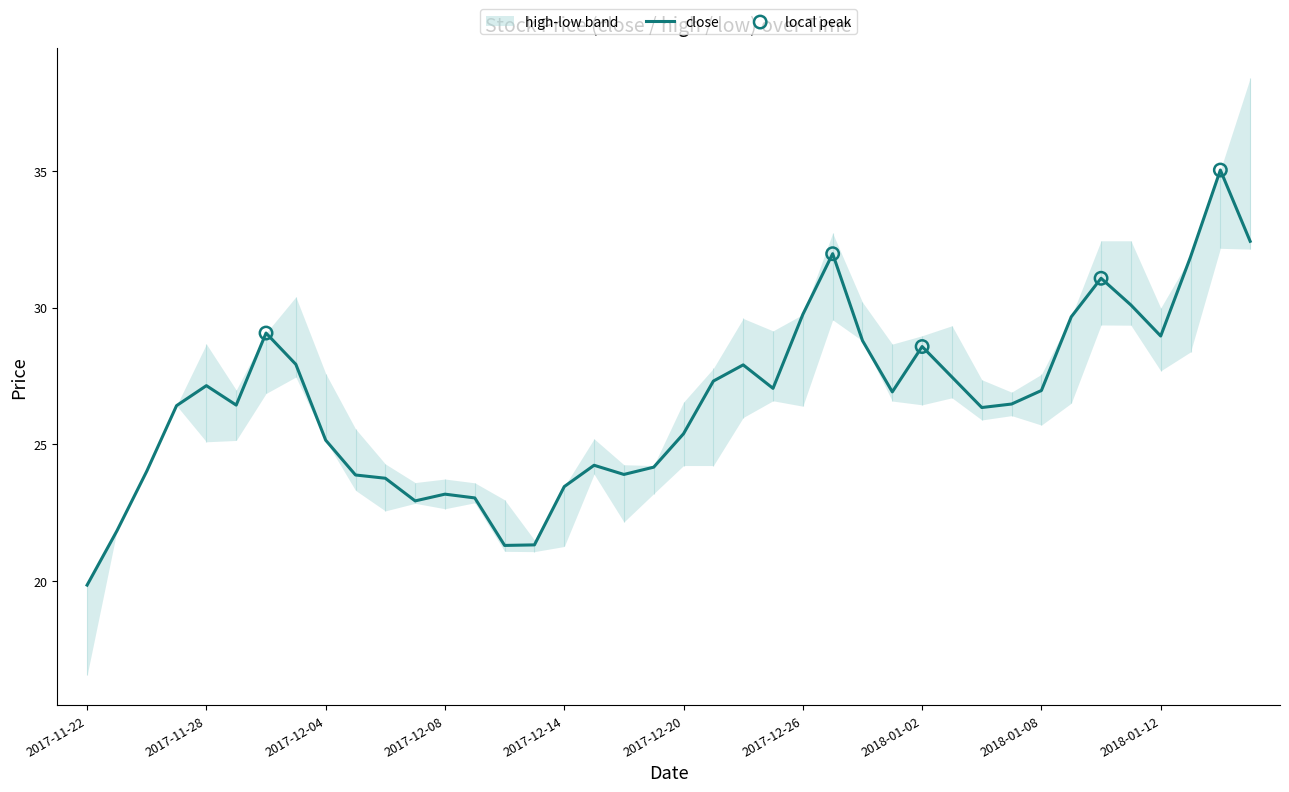

At which category is the sum across all series the highest?

2018-01-17